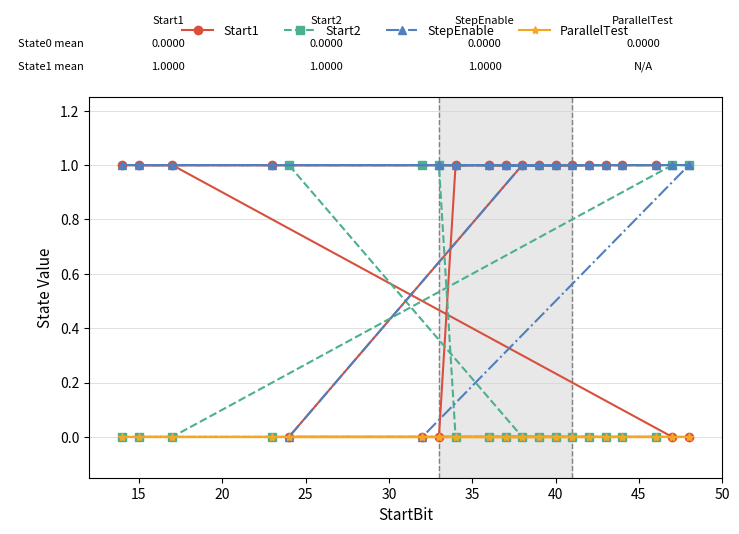

How many lines are shown in the chart?

4